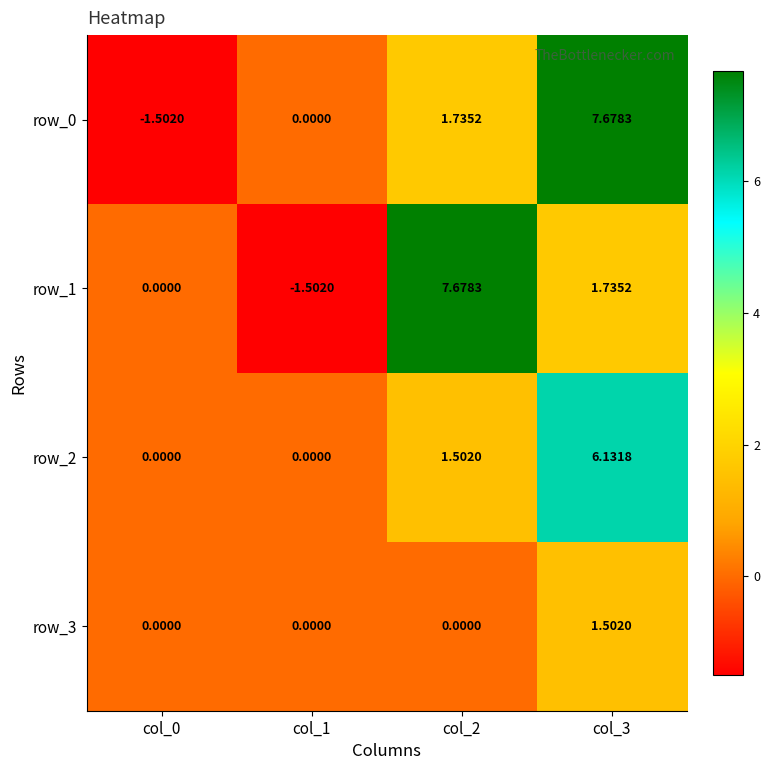

Reading left to right, list all the values displayed in this chart.

row_0: col_0=-1.5	col_1=0.0	col_2=1.7	col_3=7.7
row_1: col_0=0.0	col_1=-1.5	col_2=7.7	col_3=1.7
row_2: col_0=0.0	col_1=0.0	col_2=1.5	col_3=6.1
row_3: col_0=0.0	col_1=0.0	col_2=0.0	col_3=1.5